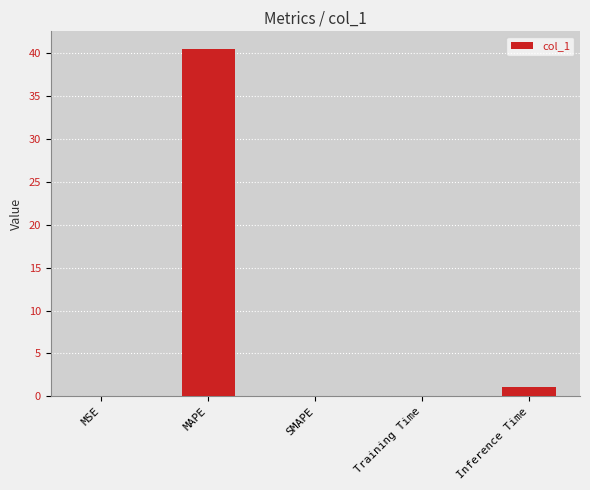

Between Inference Time and MSE, which is larger?

Inference Time